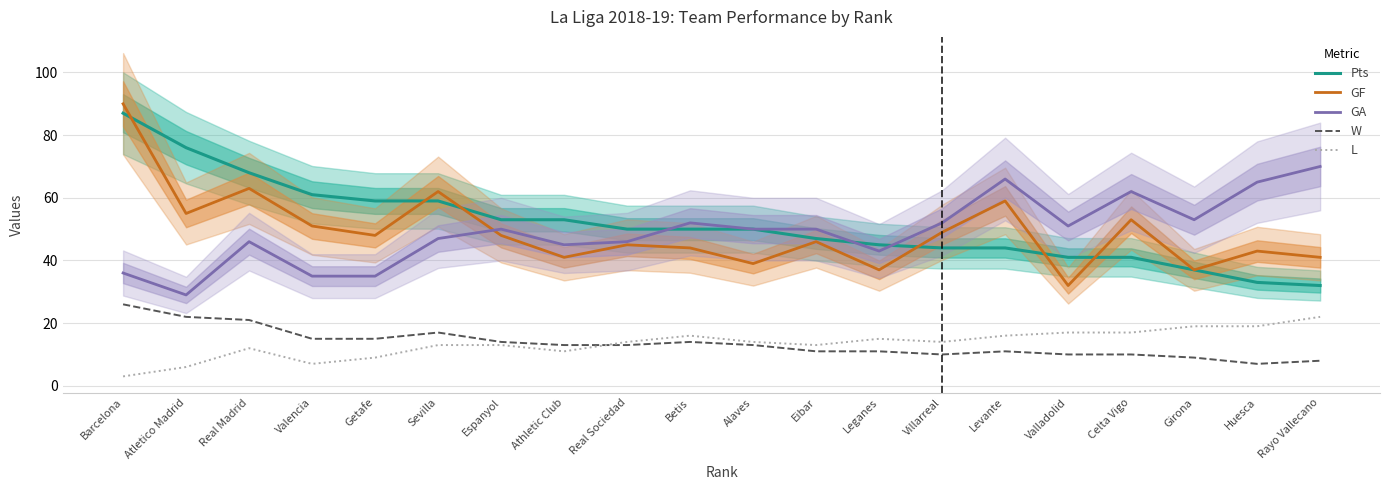

Count the number of data series in this chart.

5